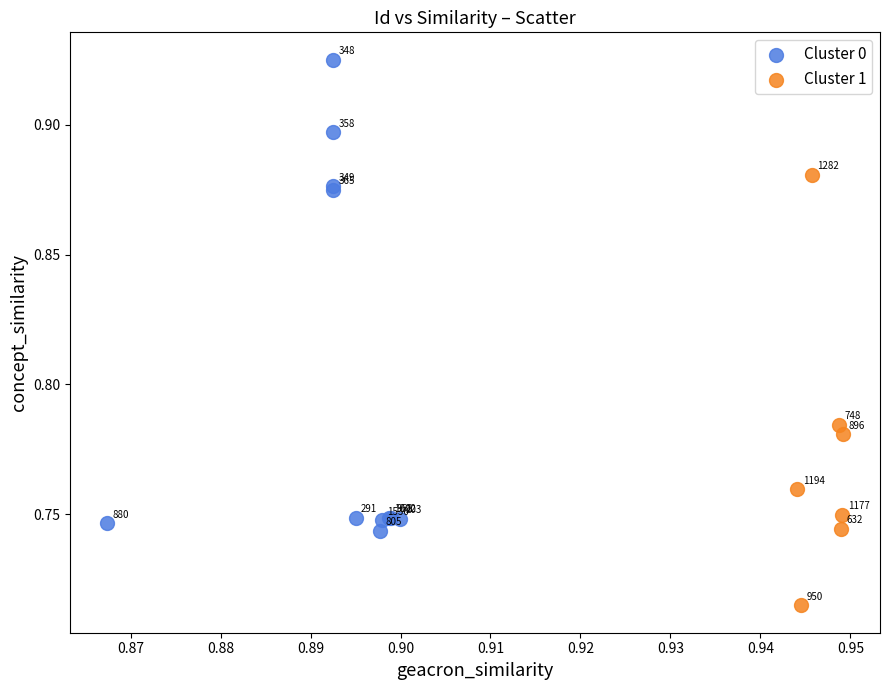

Which series has the widest spread of Y values?

Cluster 0